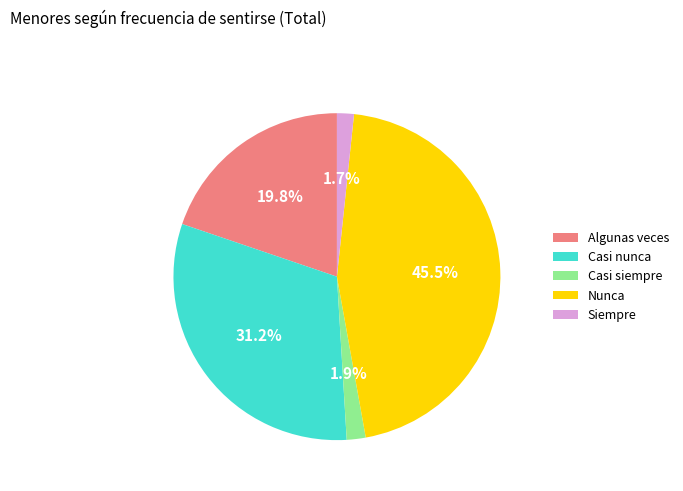

Between Siempre and Algunas veces, which is larger?

Algunas veces